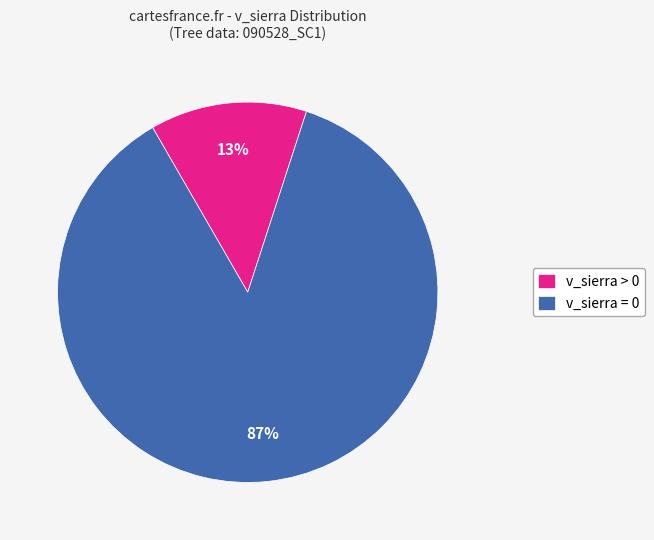

Which slice is the smallest?

v_sierra > 0